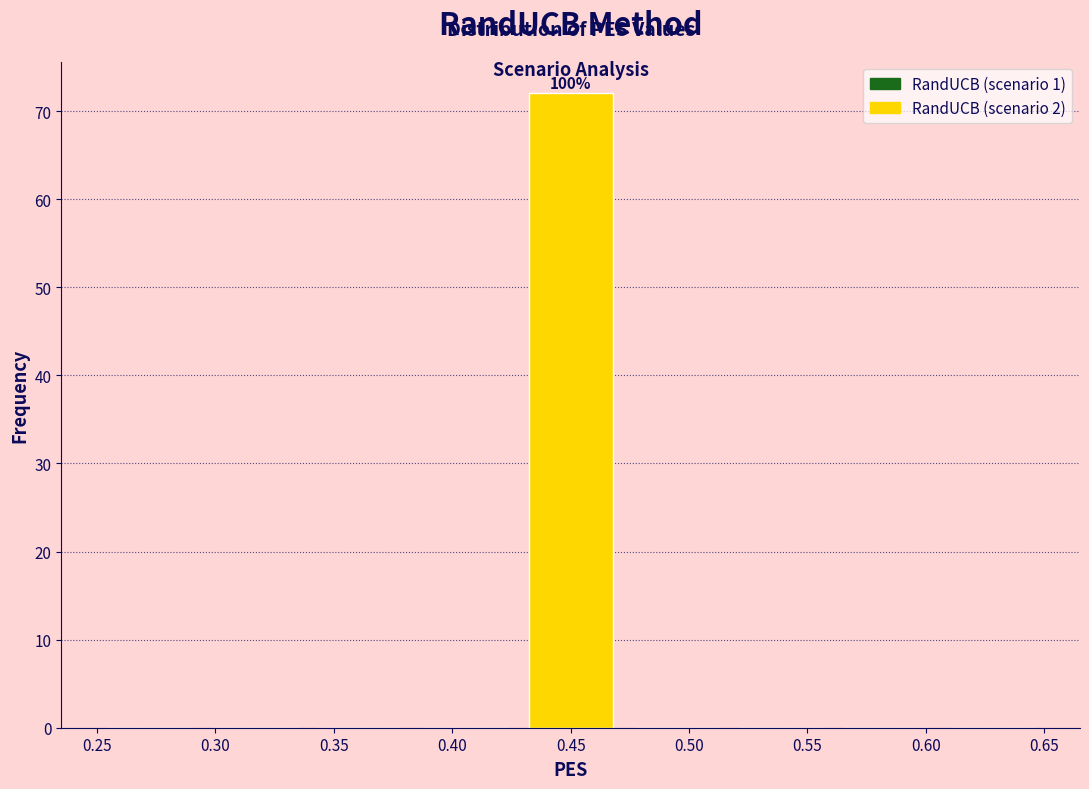

Over which range of the x-axis is the bar tallest?

0.430 to 0.470